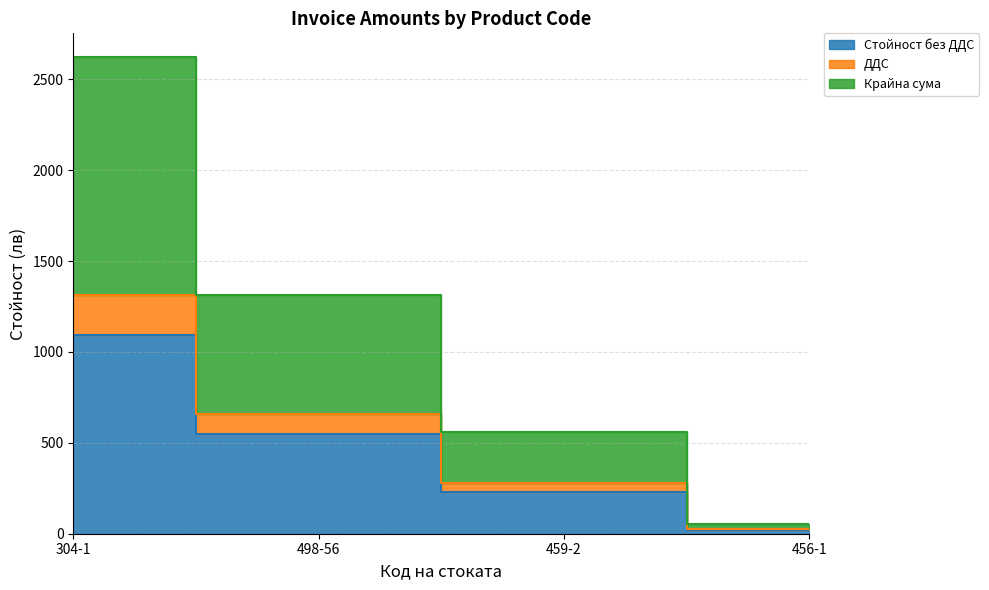

Is it true that ДДС equals 932.9 at 498-56?

False